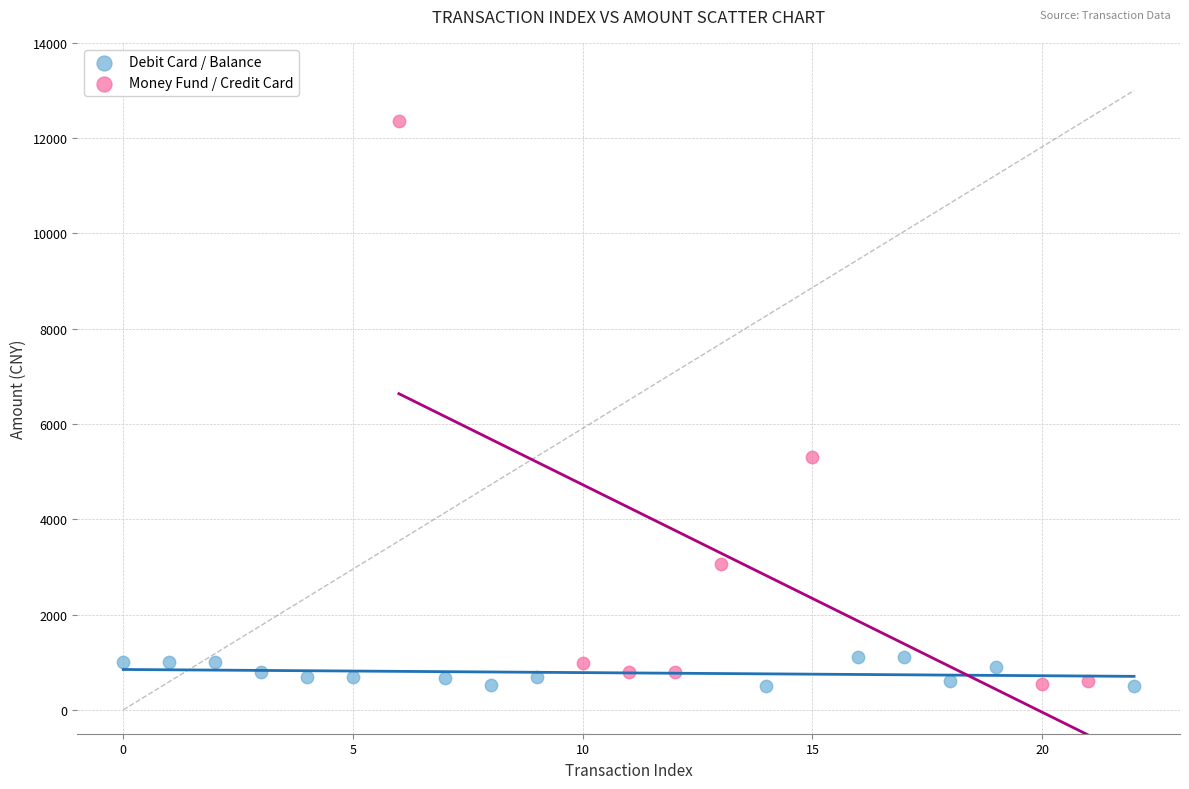

Which series has the widest spread of Y values?

Money Fund / Credit Card